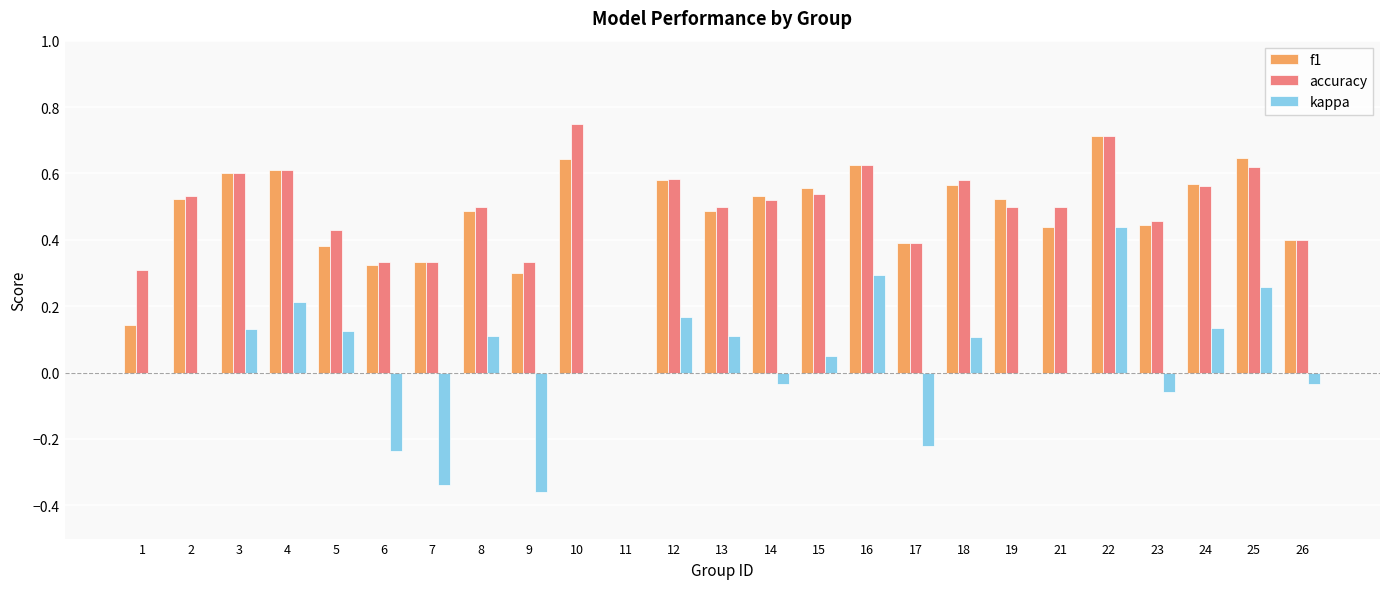

Does the chart contain stacked bars?

No